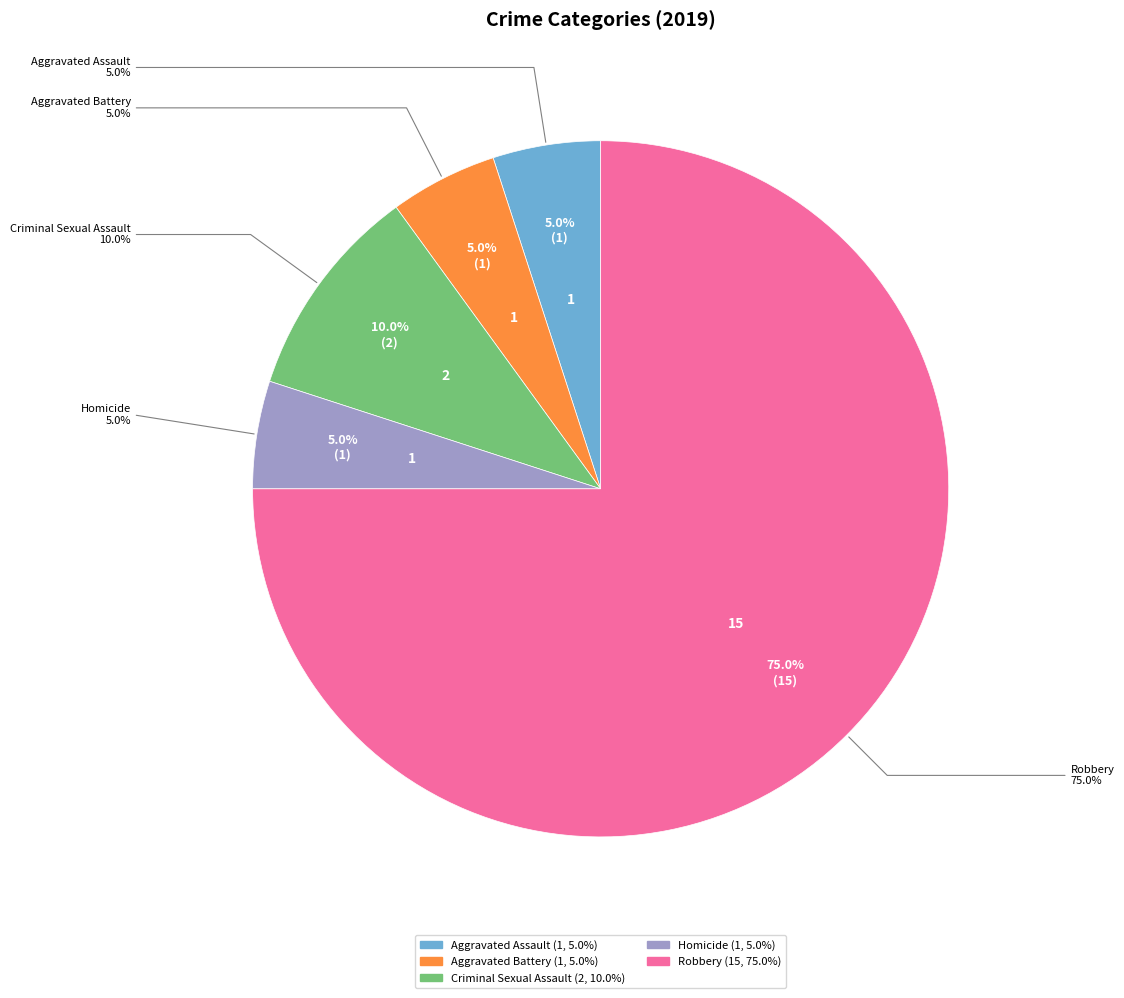

Do Robbery and Aggravated Assault together represent more than half of the pie?

Yes